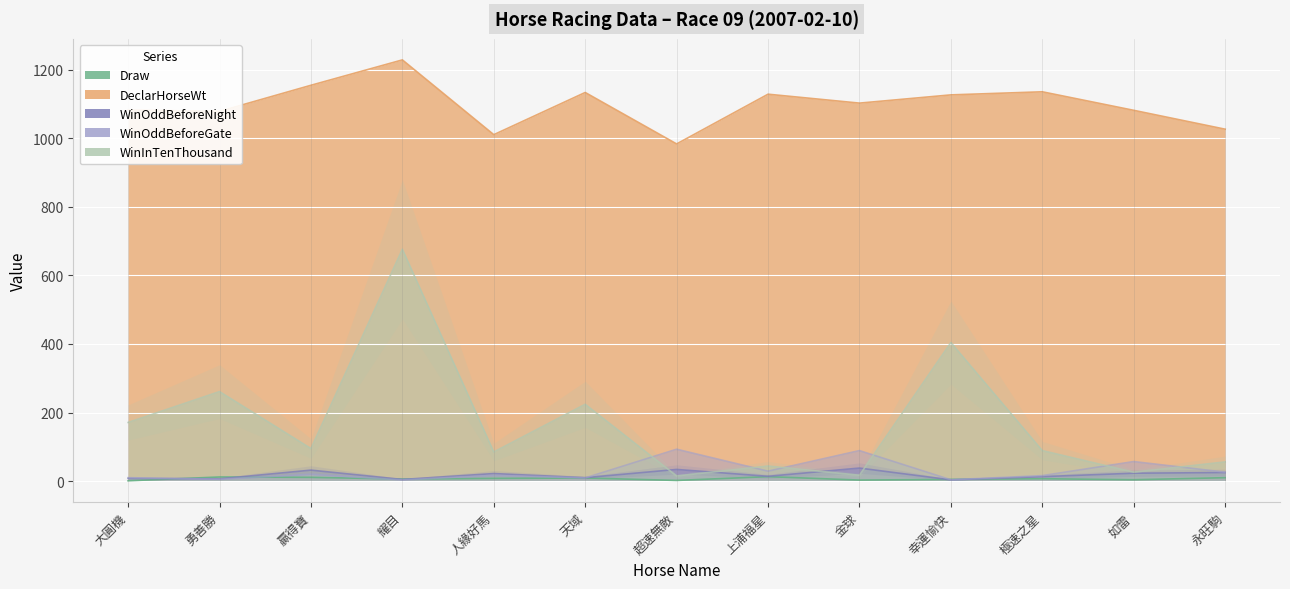

True or false: Draw has more than 0 interior local peaks.

True